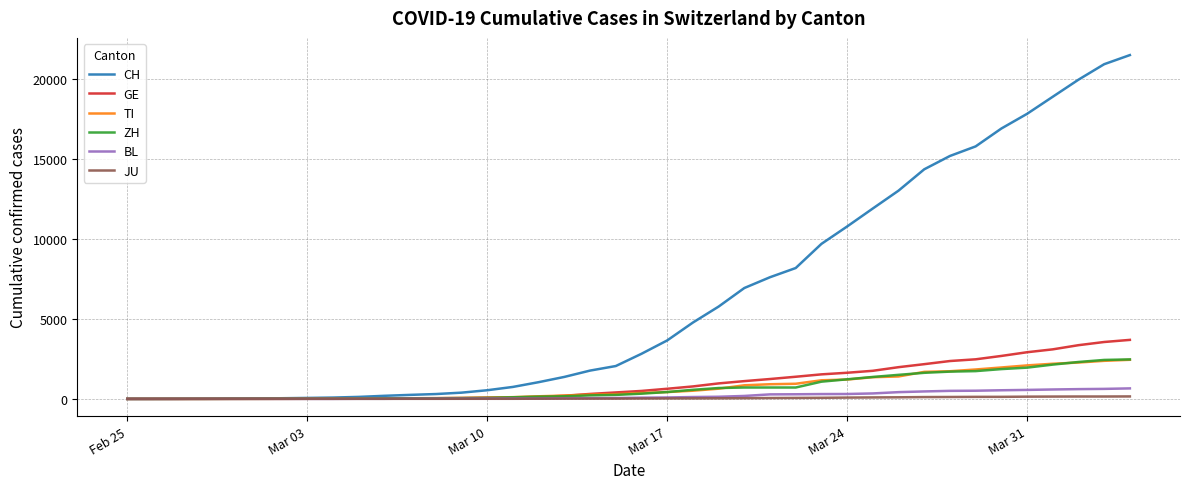

What is the maximum value for ZH?

2466